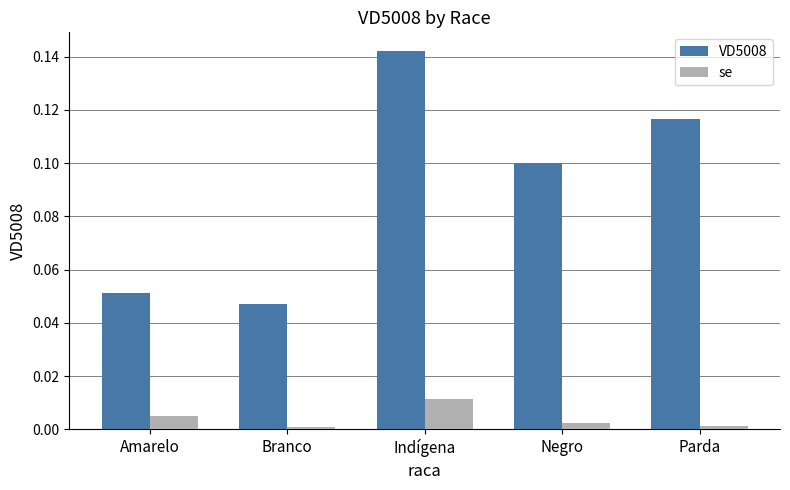

How many bars are there in total?

10